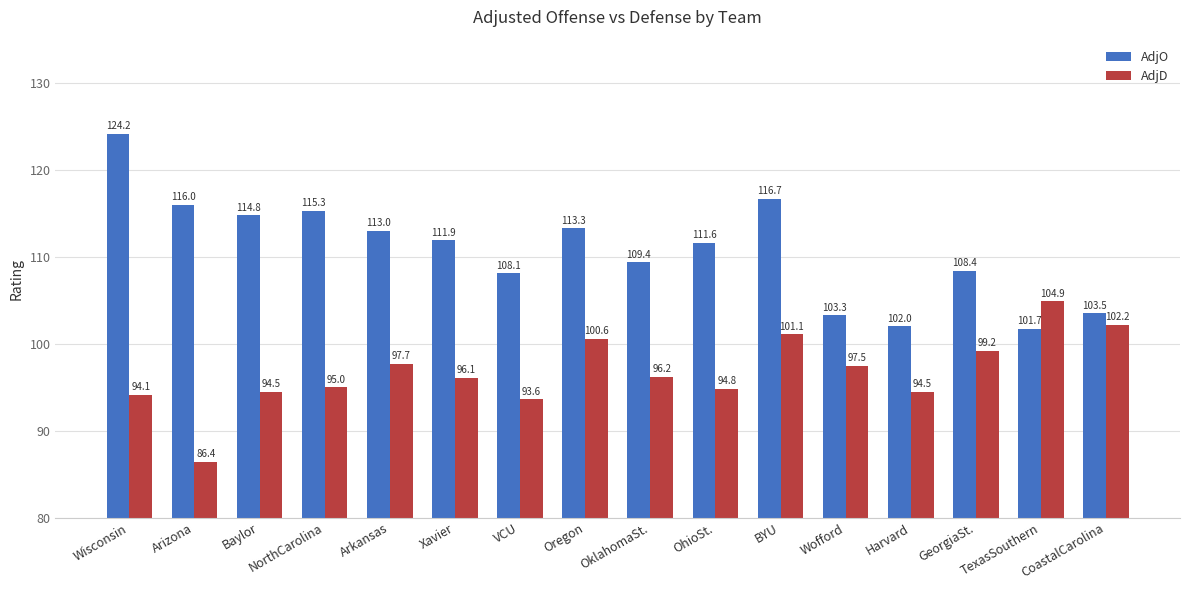

What is the sum of all AdjO values?

1773.2